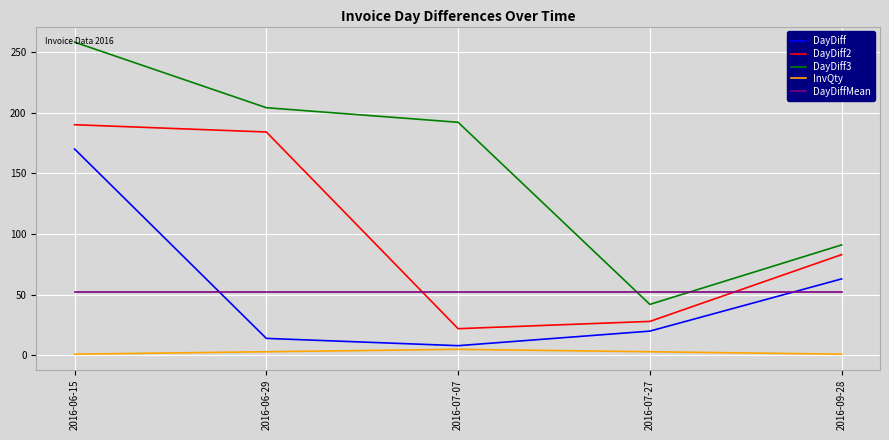

True or false: InvQty and DayDiff cross at least once.

False